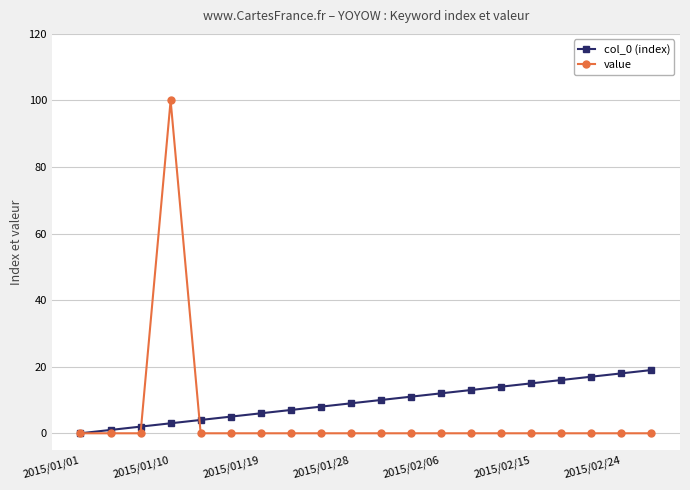

Which series has the widest spread of values?

value